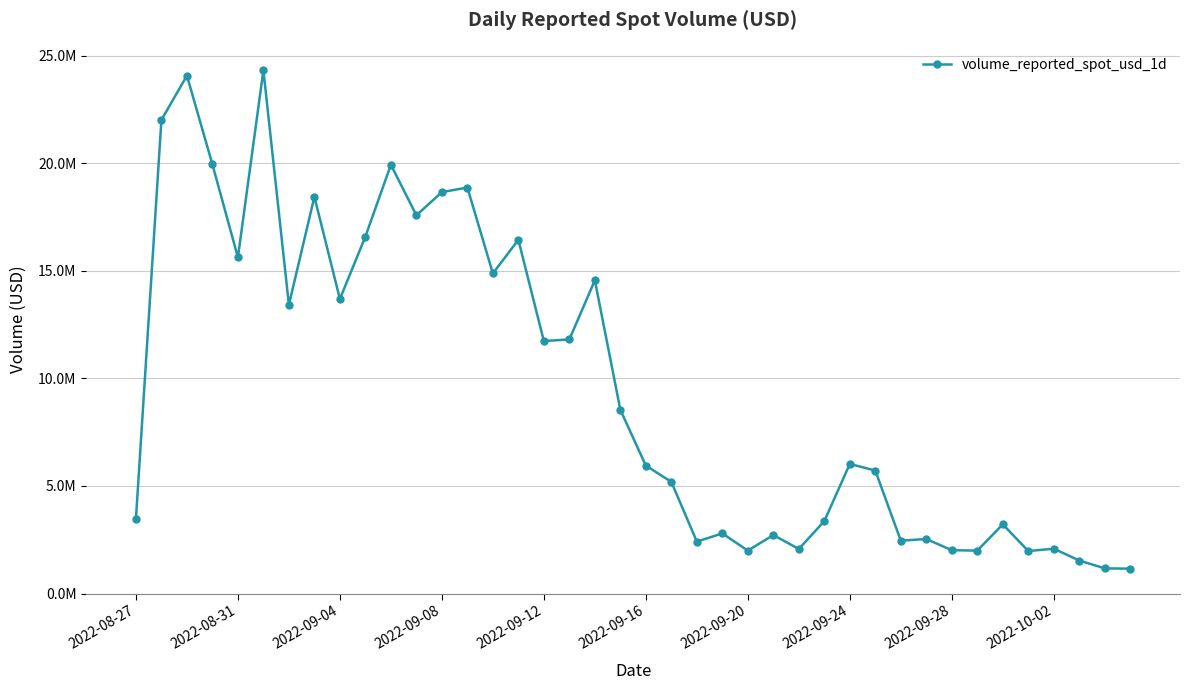

How many interior local valleys (lower than both neighbors) does the data have?

12